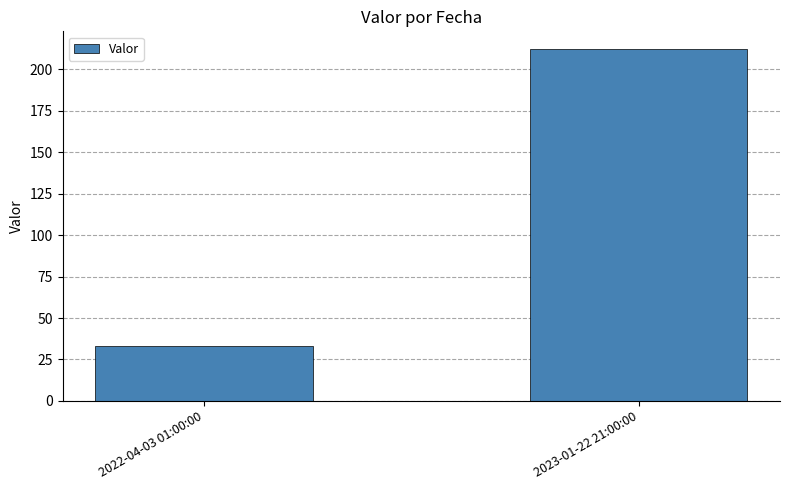

Does the chart contain any negative values?

No